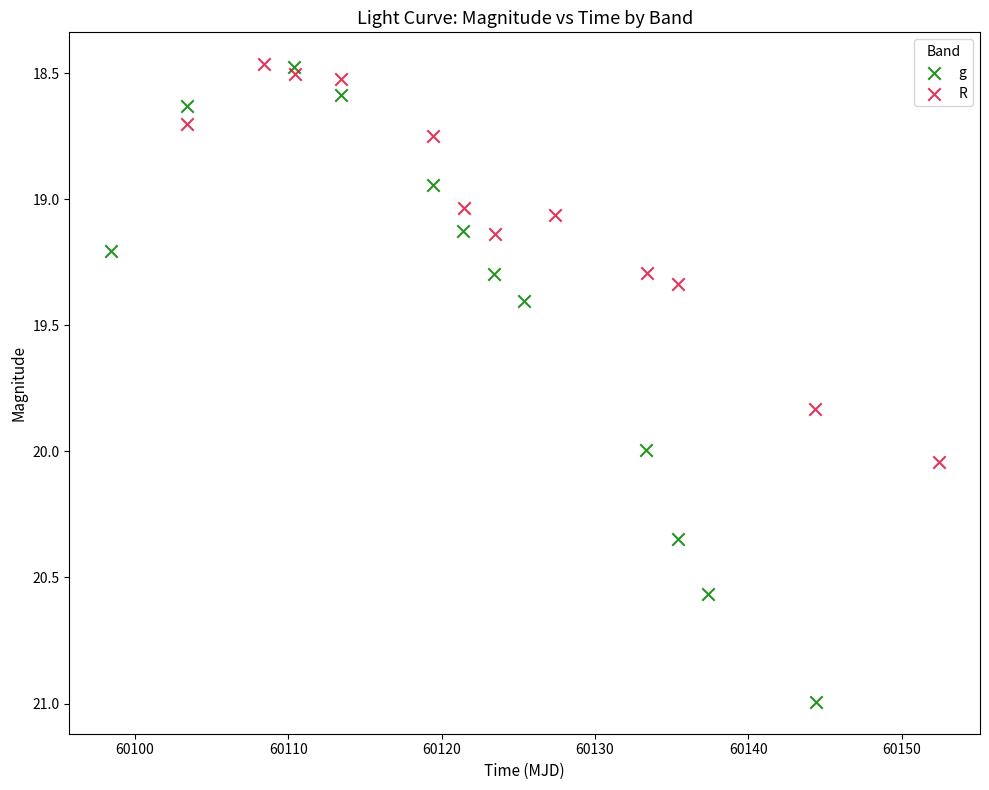

Which series has the widest spread of Y values?

g